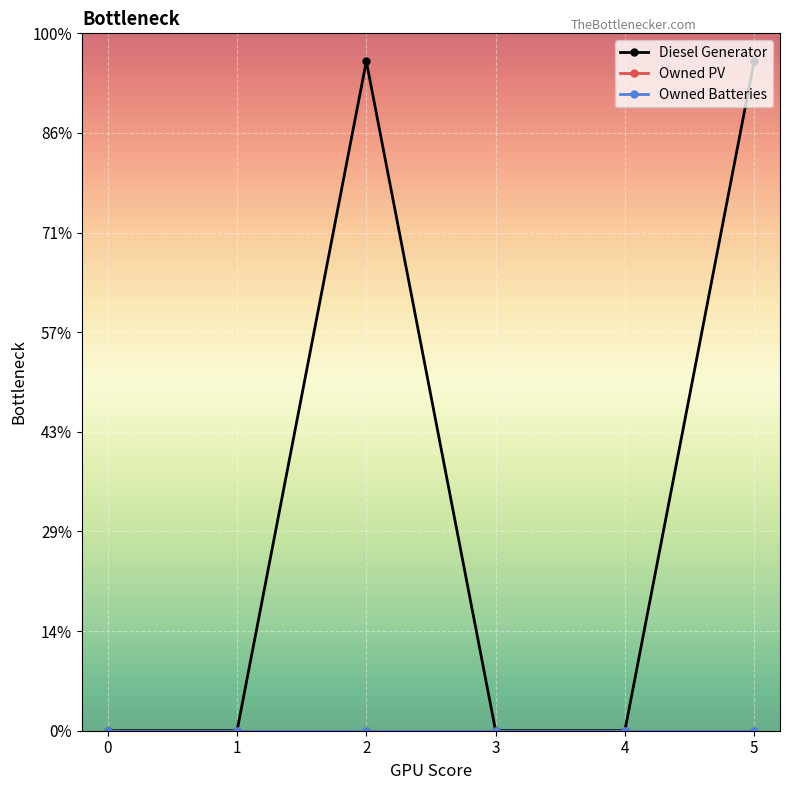

Is this an area chart (filled region under the line)?

No